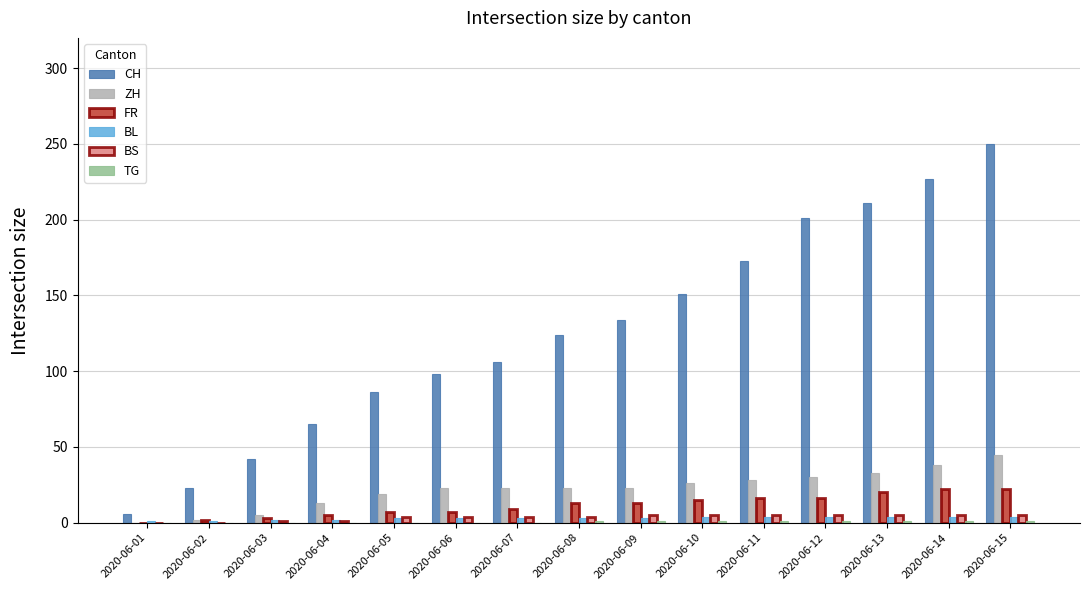

The value of CH at 2020-06-09 is 194. True or false?

False